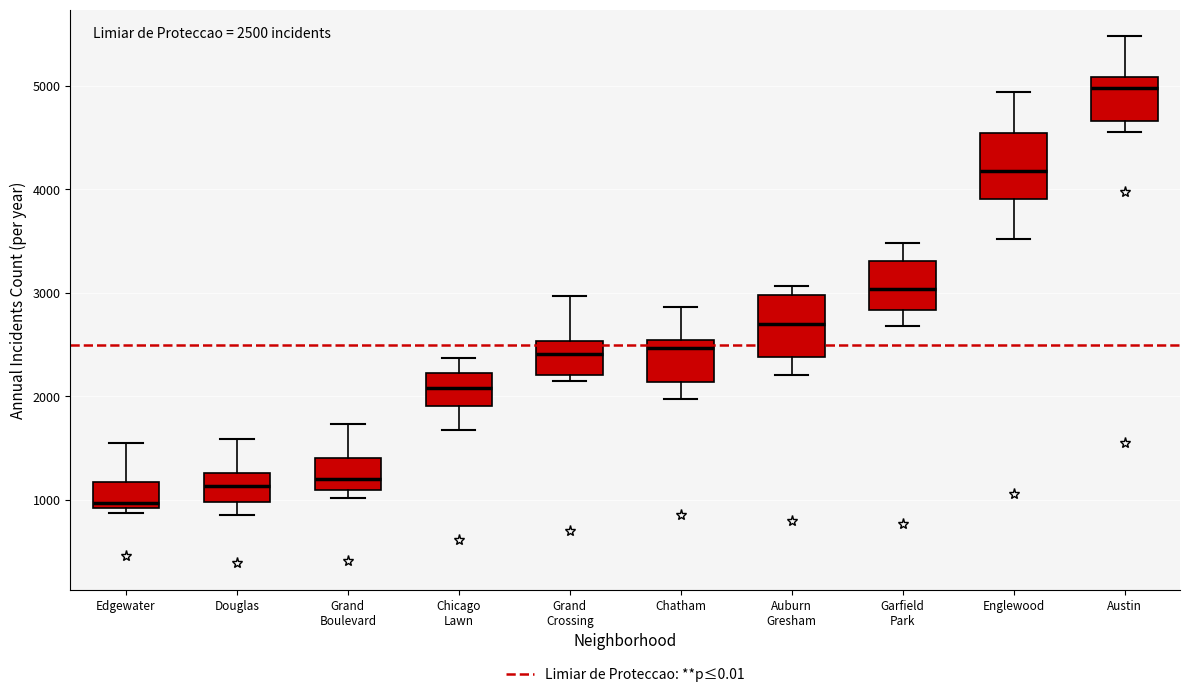

Which box's median line is the lowest?

Edgewater